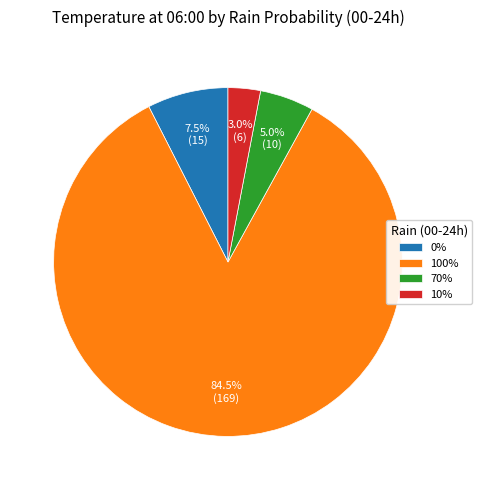

Is there a majority slice in this chart?

Yes